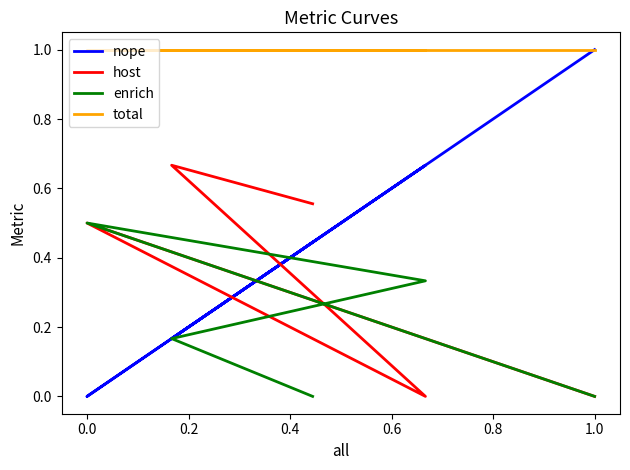

True or false: host has more than 2 points higher than both neighbors.

False